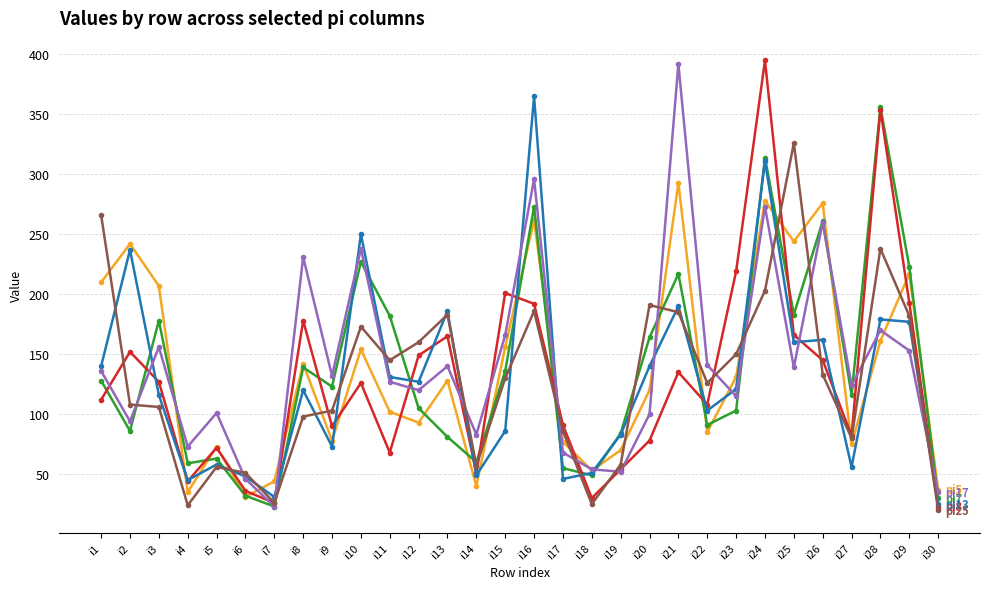

At which category is the sum across all series the highest?

i24